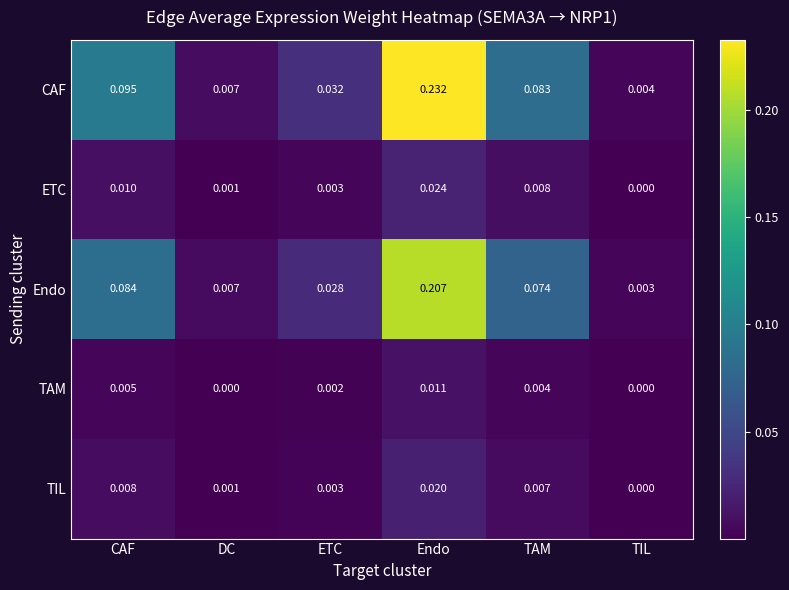

List the series in order of their peak value, highest first.

CAF, Endo, ETC, TIL, TAM